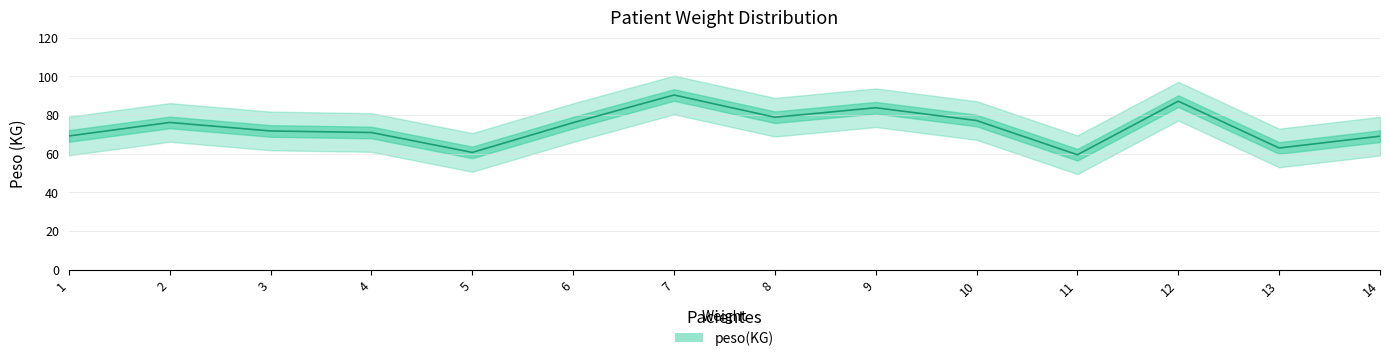

Where does the data first go above 76?

2